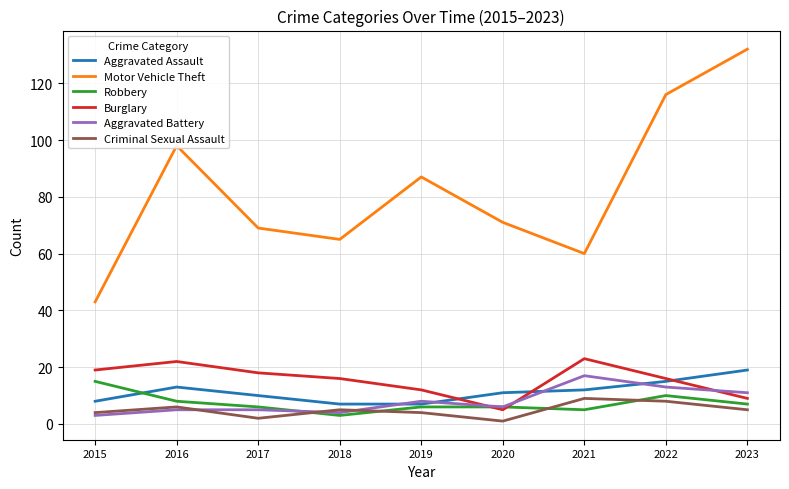

Reading right to left, list all the values displayed in this chart.

Aggravated Assault: 2023=19	2022=15	2021=12	2020=11	2019=7	2018=7	2017=10	2016=13	2015=8
Motor Vehicle Theft: 2023=132	2022=116	2021=60	2020=71	2019=87	2018=65	2017=69	2016=98	2015=43
Robbery: 2023=7	2022=10	2021=5	2020=6	2019=6	2018=3	2017=6	2016=8	2015=15
Burglary: 2023=9	2022=16	2021=23	2020=5	2019=12	2018=16	2017=18	2016=22	2015=19
Aggravated Battery: 2023=11	2022=13	2021=17	2020=6	2019=8	2018=4	2017=5	2016=5	2015=3
Criminal Sexual Assault: 2023=5	2022=8	2021=9	2020=1	2019=4	2018=5	2017=2	2016=6	2015=4